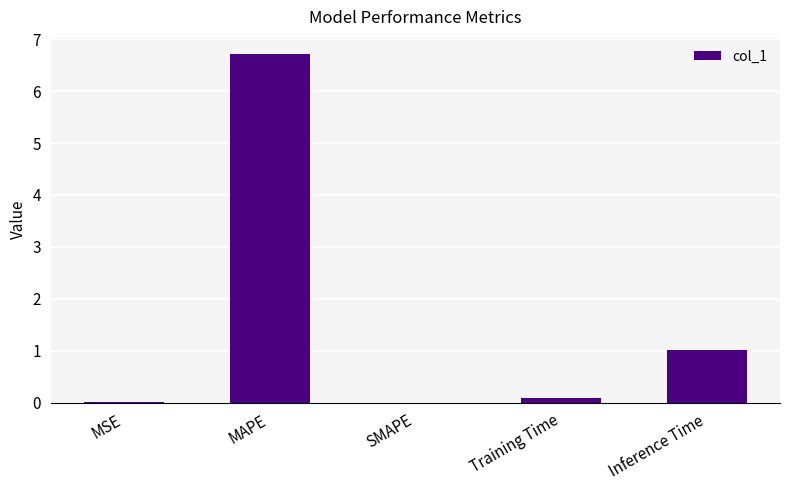

Does the chart contain stacked bars?

No